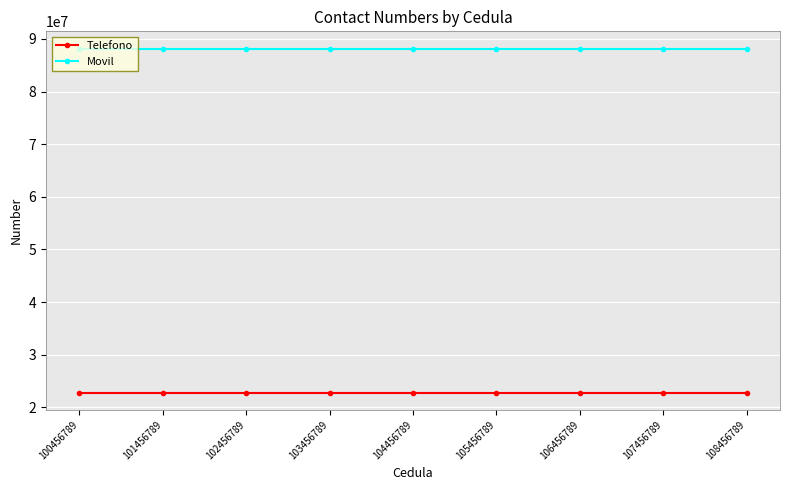

Reading left to right, transcribe all the data shown in this chart.

Telefono: 22766543	22766543	22766543	22766543	22766543	22766543	22766543	22766543	22766543
Movil: 88176555	88176555	88176555	88176555	88176555	88176555	88176555	88176555	88176555